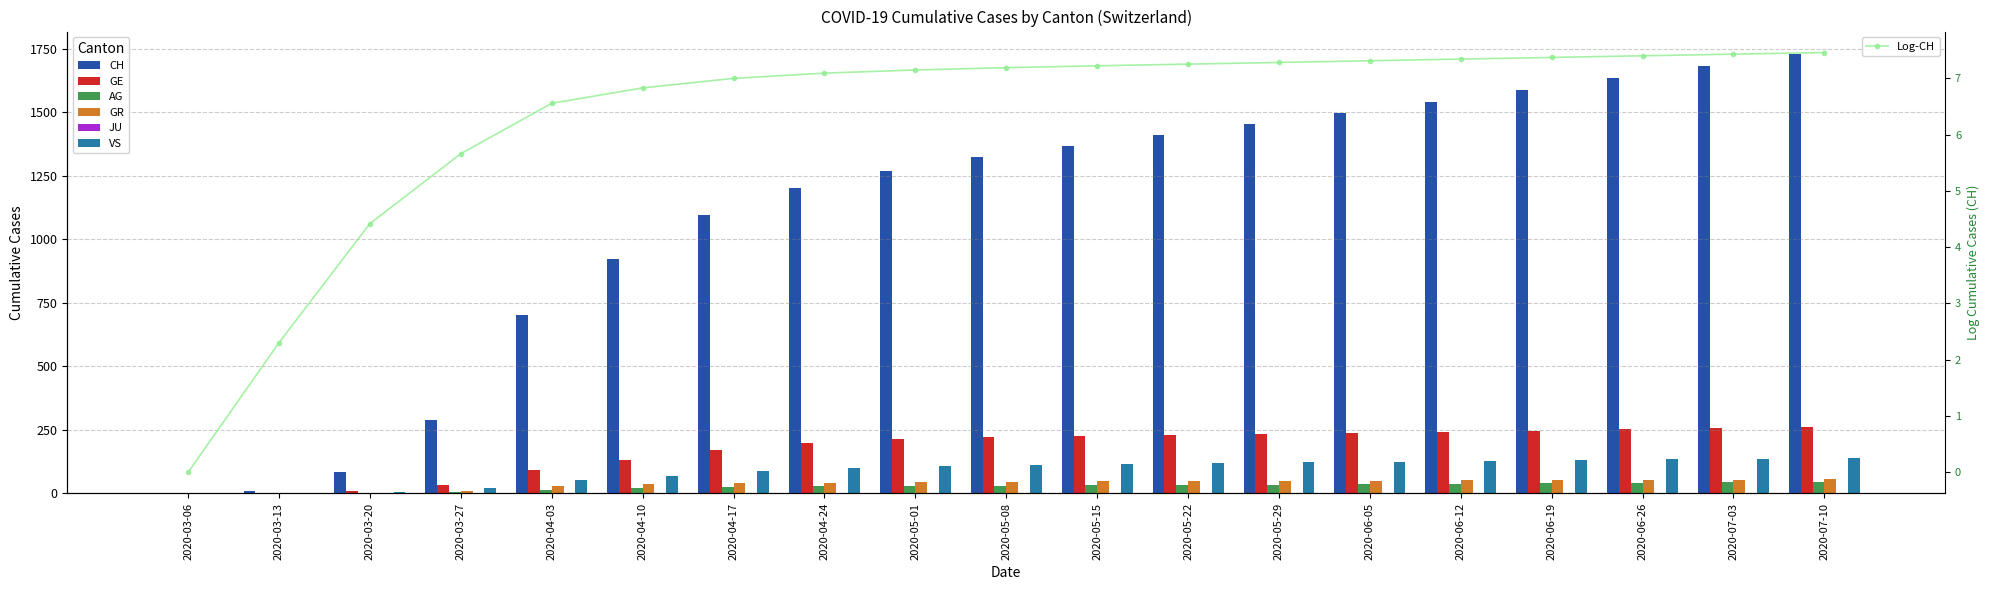

At how many categories does at least one series exceed 818?

14